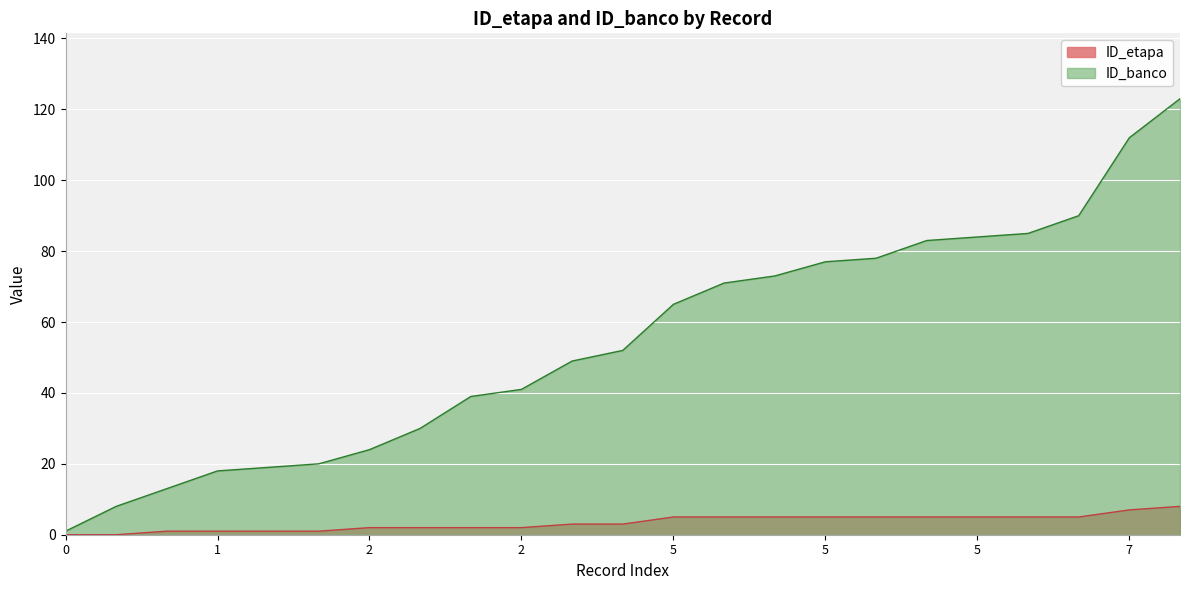

What is the sum of the ID_etapa values at 5 and 1?

6